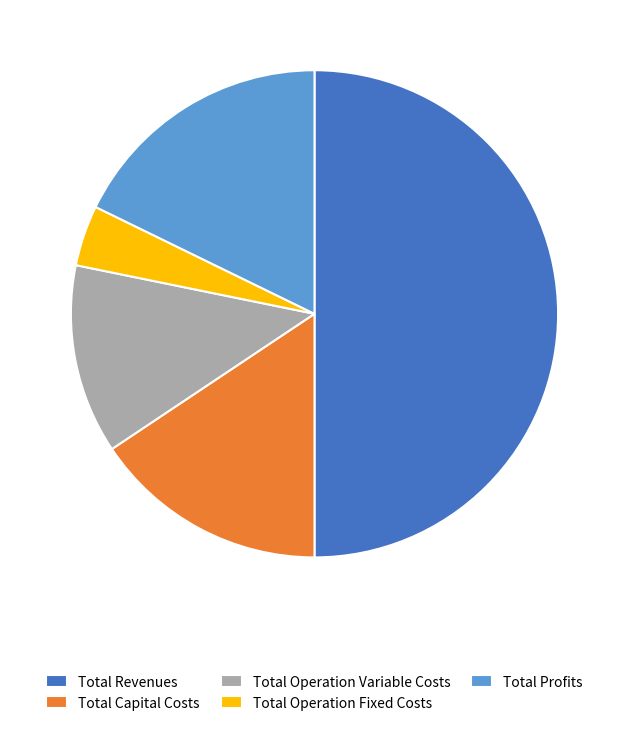

Which has a higher value, Total Operation Variable Costs or Total Operation Fixed Costs?

Total Operation Variable Costs